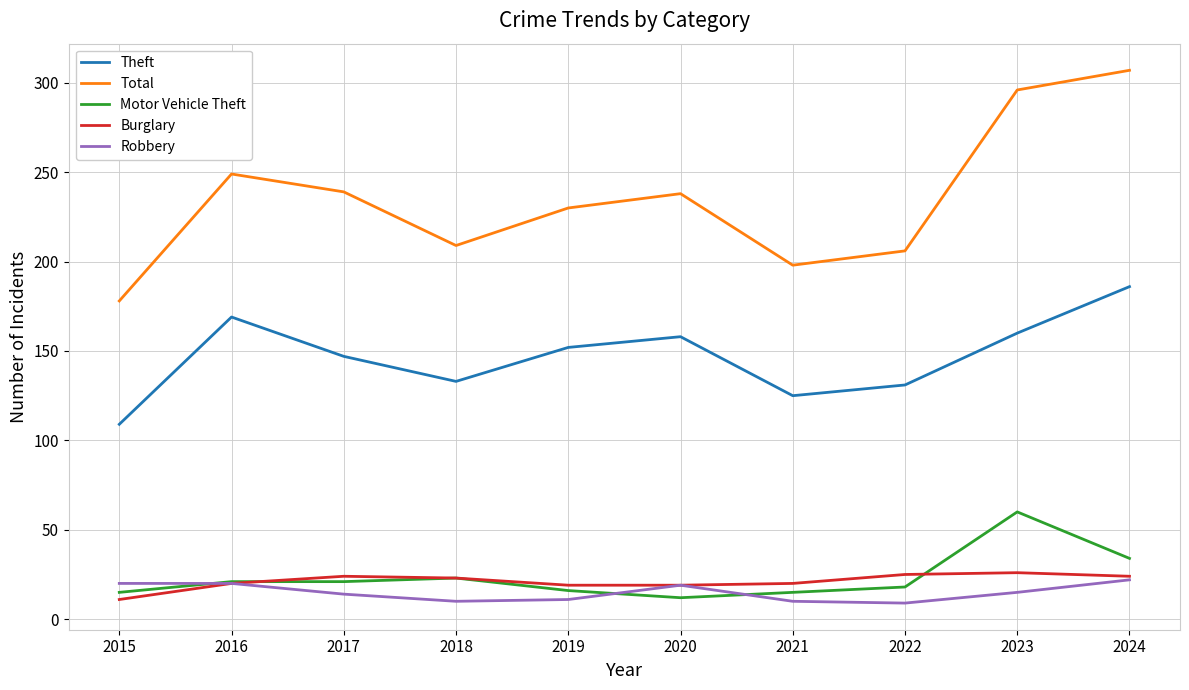

The Total series shows 230 at 2019. True or false?

True